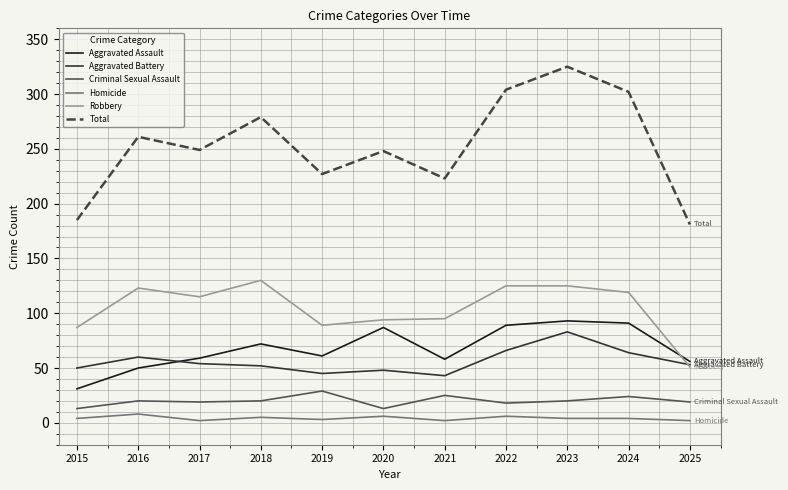

Which series has the largest total across all categories?

Total